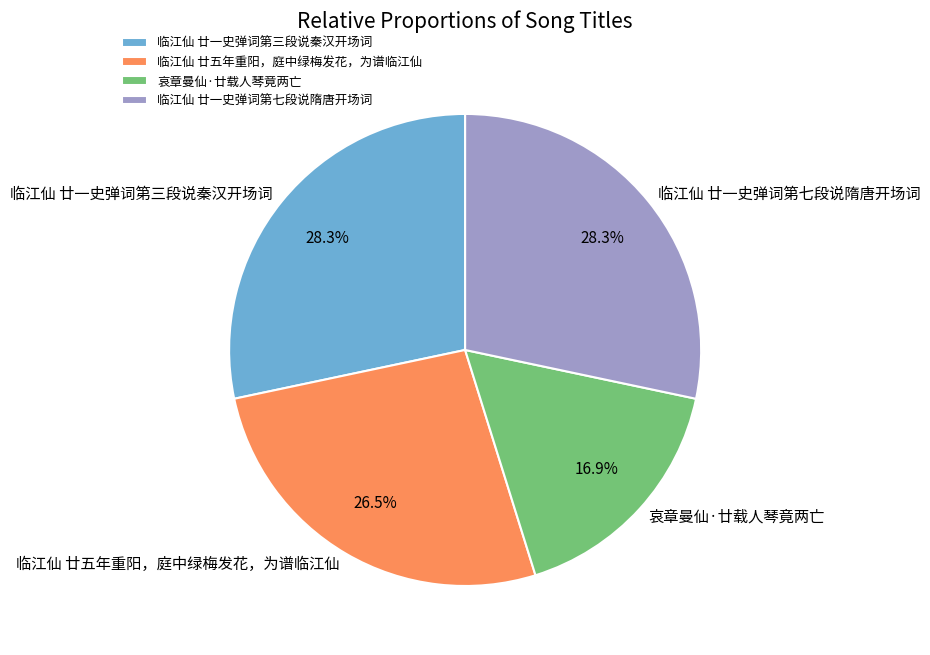

How many slices are in this pie chart?

4